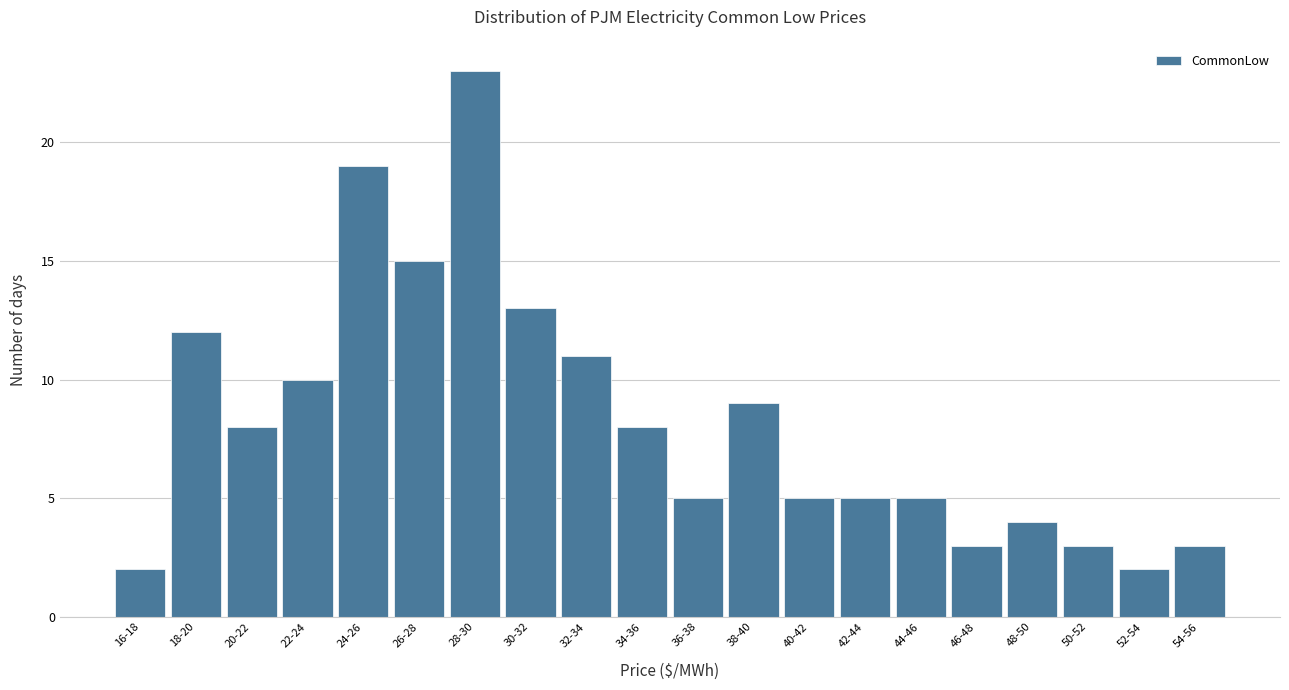

Reading right to left, list all the values displayed in this chart.

3	2	3	4	3	5	5	5	9	5	8	11	13	23	15	19	10	8	12	2